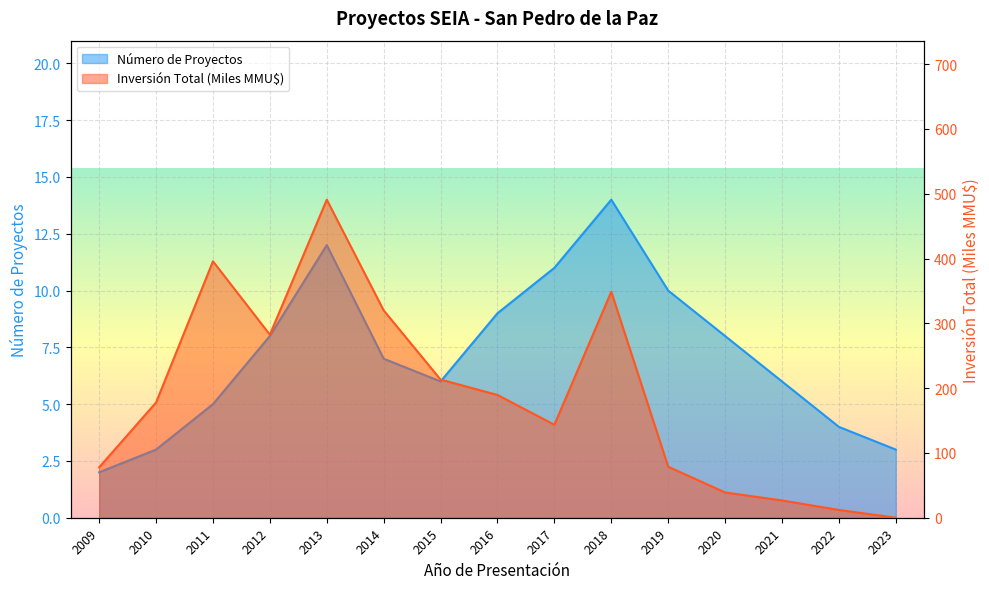

Which series has the largest total across all categories?

Inversión Total (MMU$)